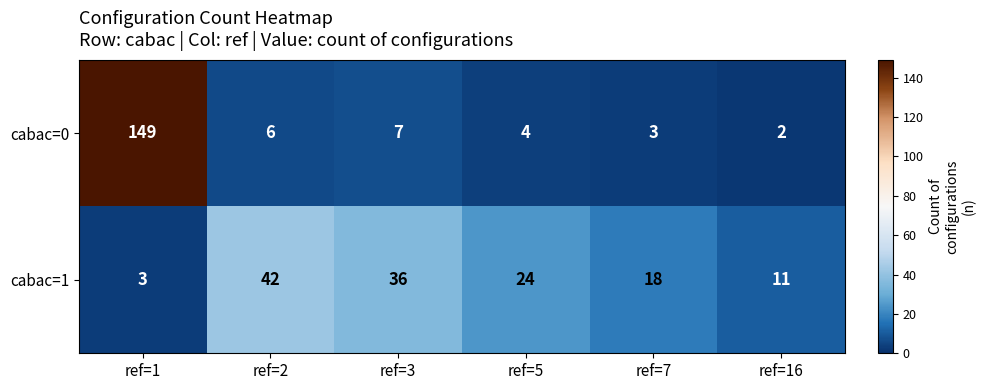

What is the maximum value shown in the chart?

149